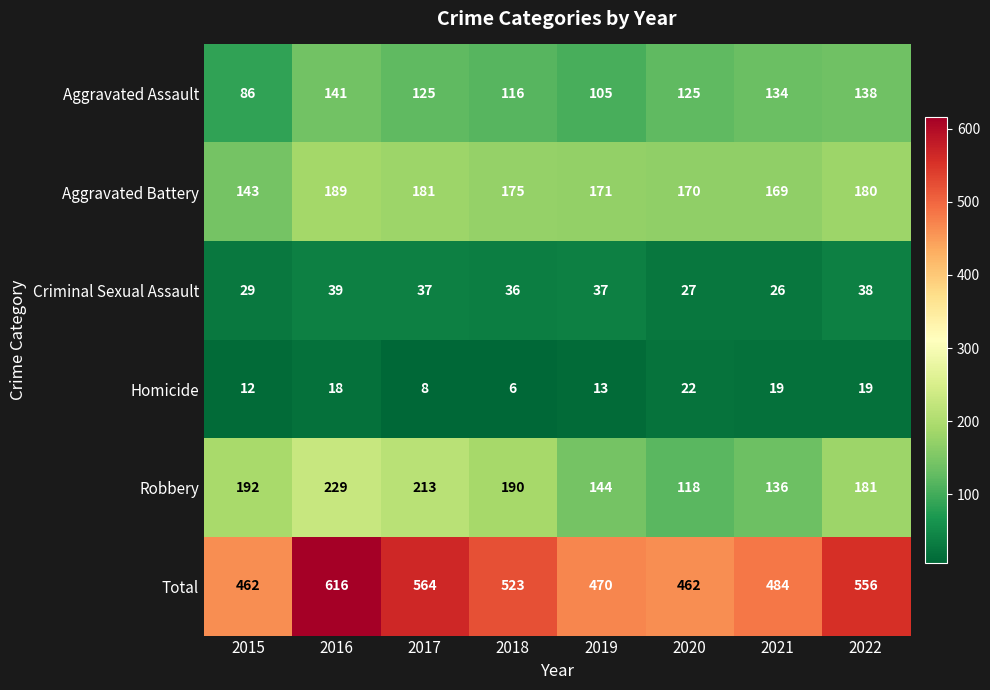

Which series has the largest range (max minus min)?

Total